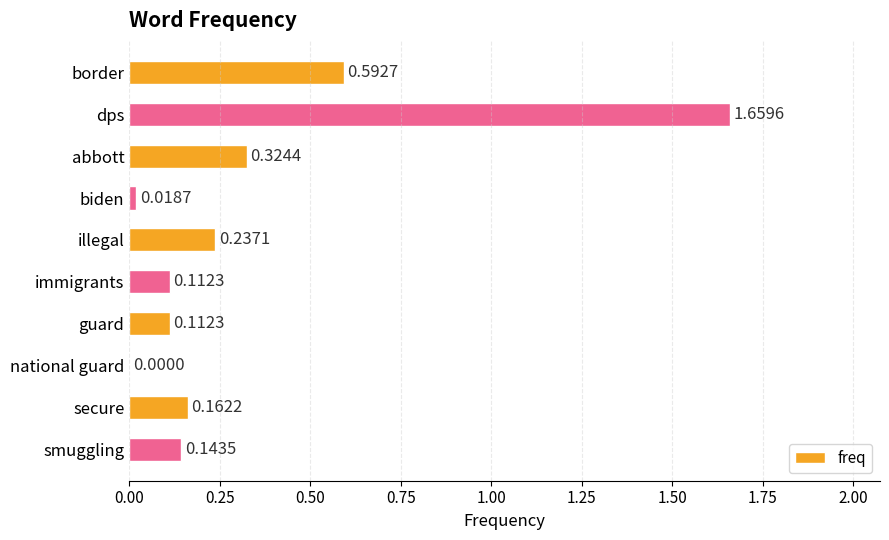

How many positive values are there?

9